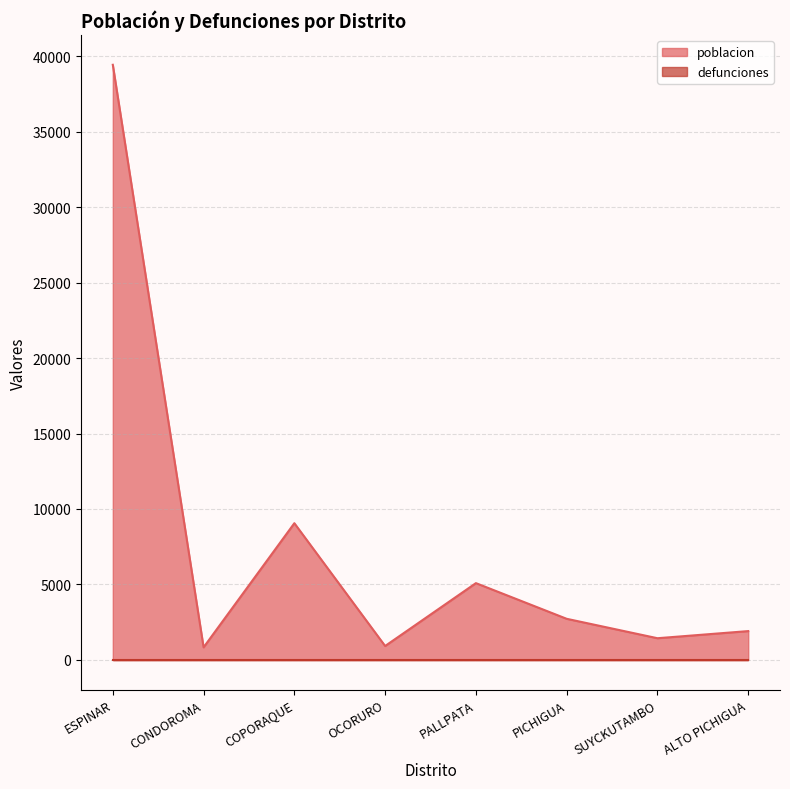

What is the difference between the values at COPORAQUE and PALLPATA?

3970